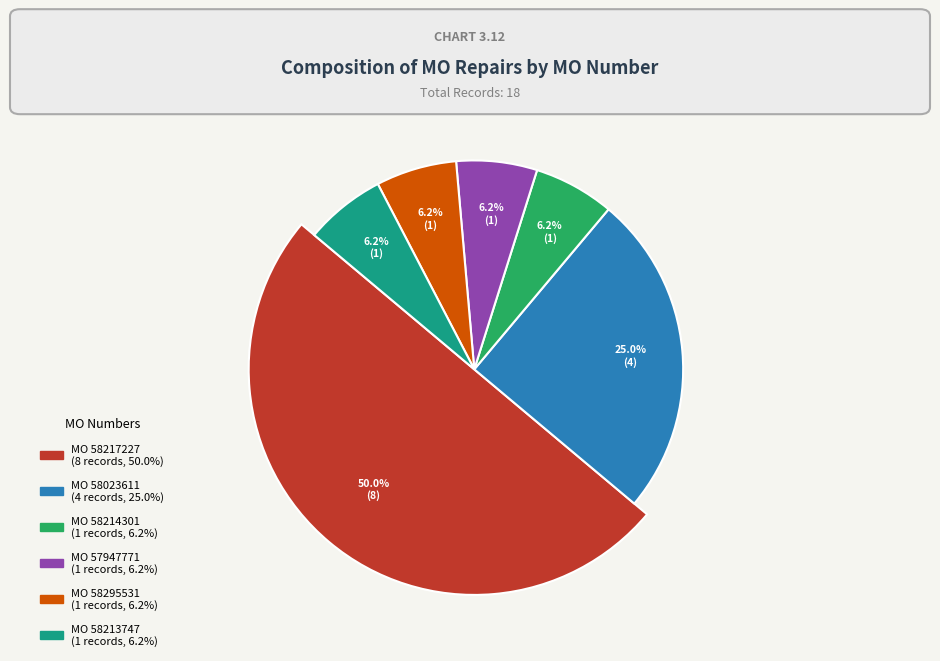

What percentage is the 58217227 slice, to the nearest percent?

50%